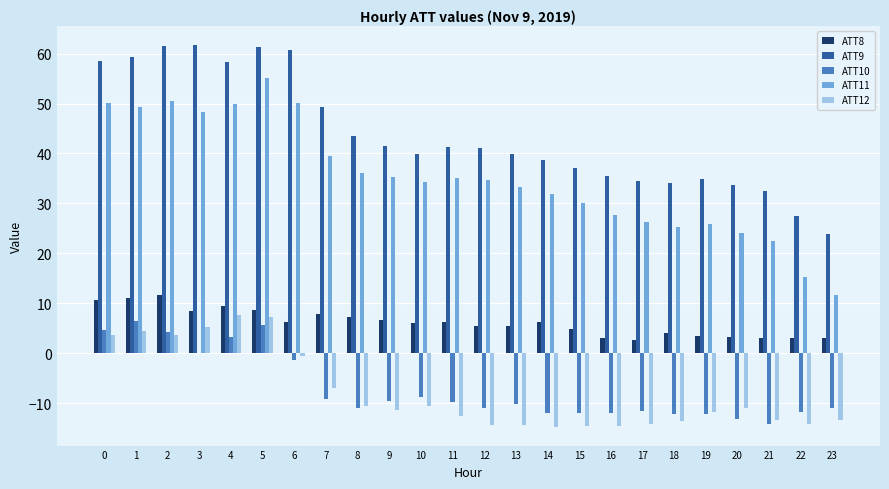

The ATT11 series shows 17.9 at 5. True or false?

False